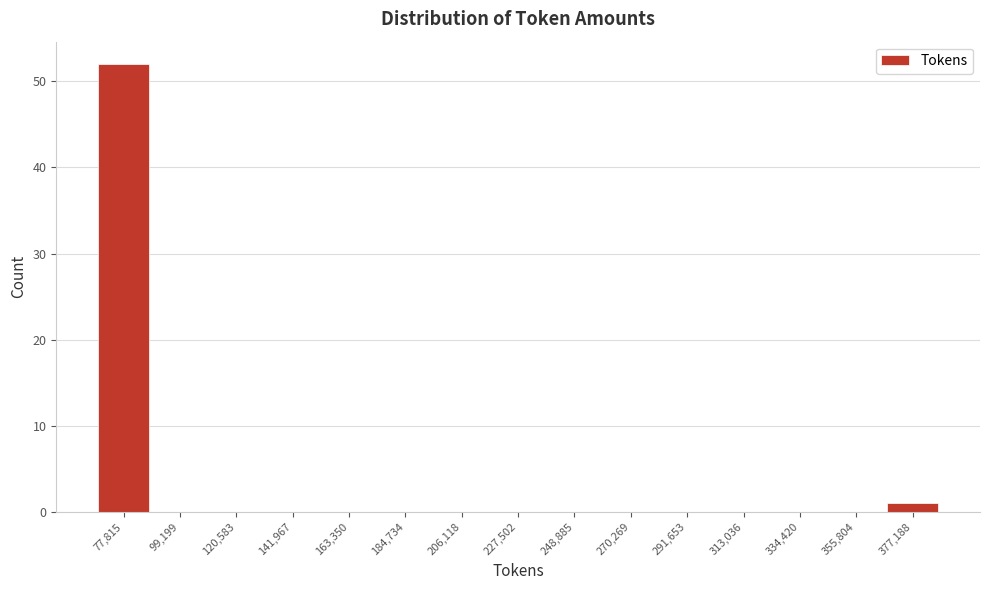

Reading left to right, transcribe this chart: for each bar, give the range it covers on the x-axis and its height. Neither the bar edges nor the heights are printed on the chart, so give them approximately, as read against the axes.

65000 to 90000: 52
90000 to 110000: 0
110000 to 130000: 0
130000 to 155000: 0
155000 to 175000: 0
175000 to 195000: 0
195000 to 215000: 0
215000 to 240000: 0
240000 to 260000: 0
260000 to 280000: 0
280000 to 300000: 0
300000 to 325000: 0
325000 to 345000: 0
345000 to 365000: 0
365000 to 390000: 1